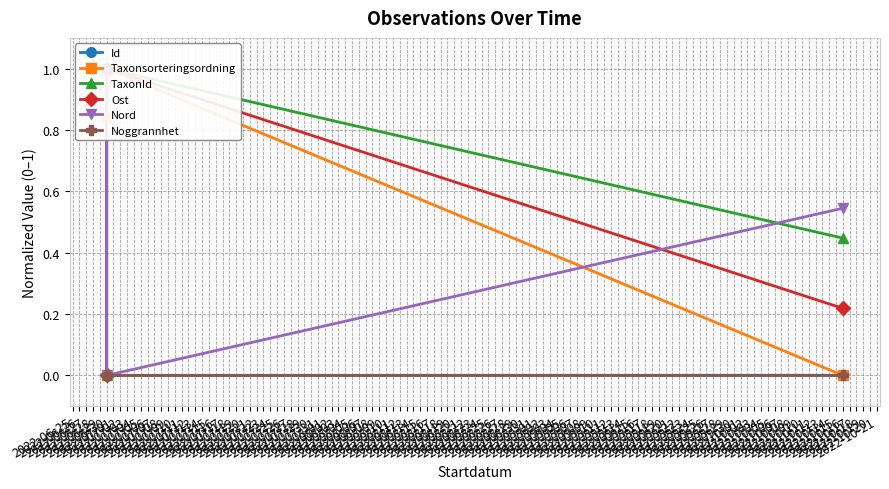

At which category is the sum across all series the highest?

2022-06-30